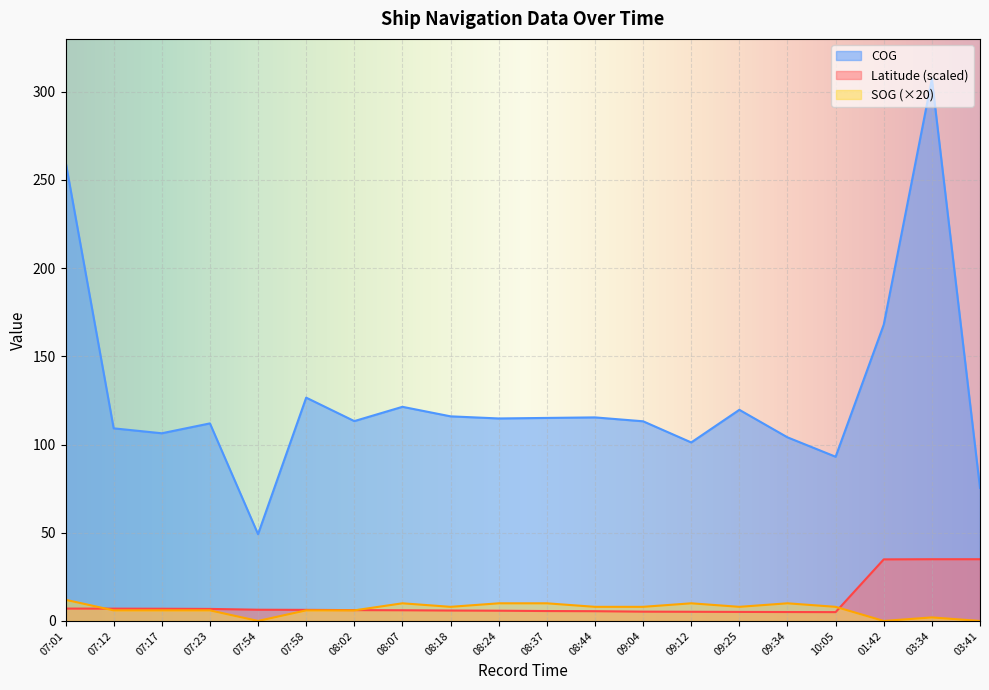

How many positive values does the SOG series have?

17